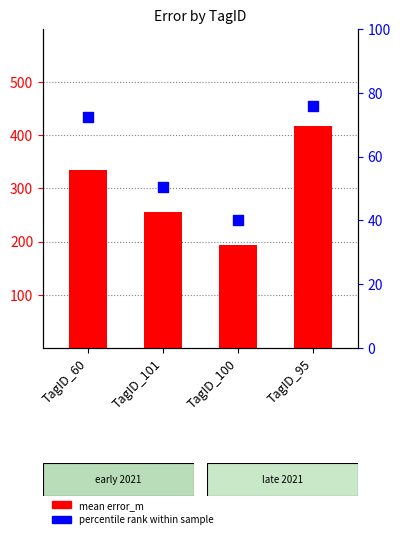

At which category is the sum across all series the highest?

TagID_95